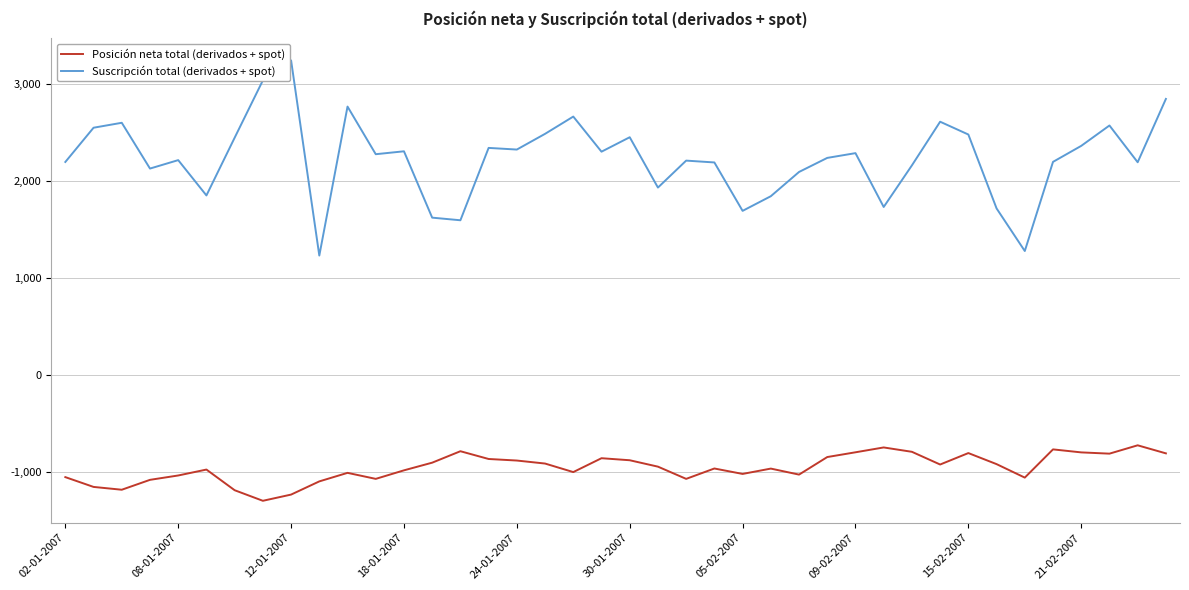

What is the minimum value for Posición neta total (derivados + spot)?

-1299